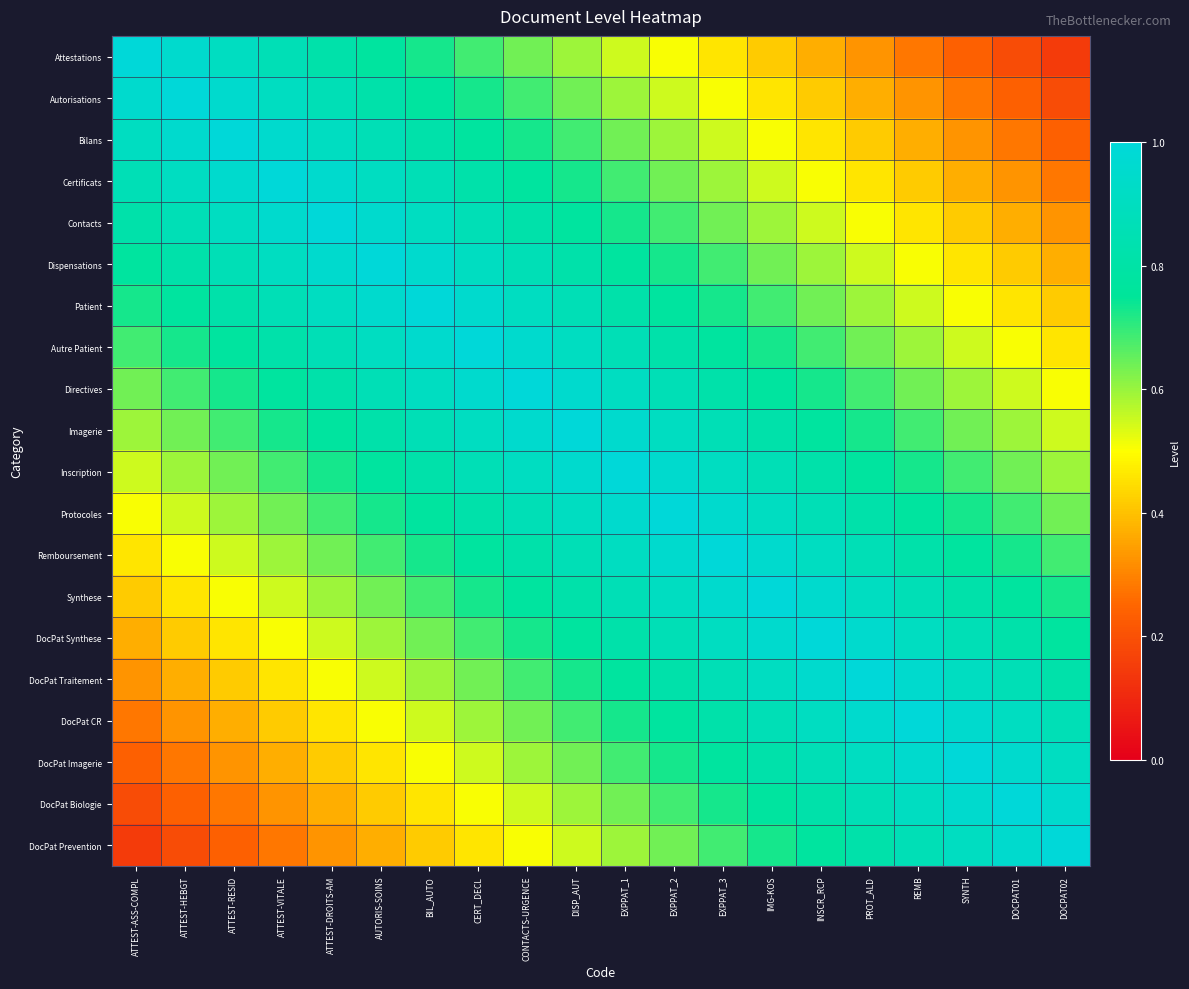

At how many categories does at least one series exceed 0?

20